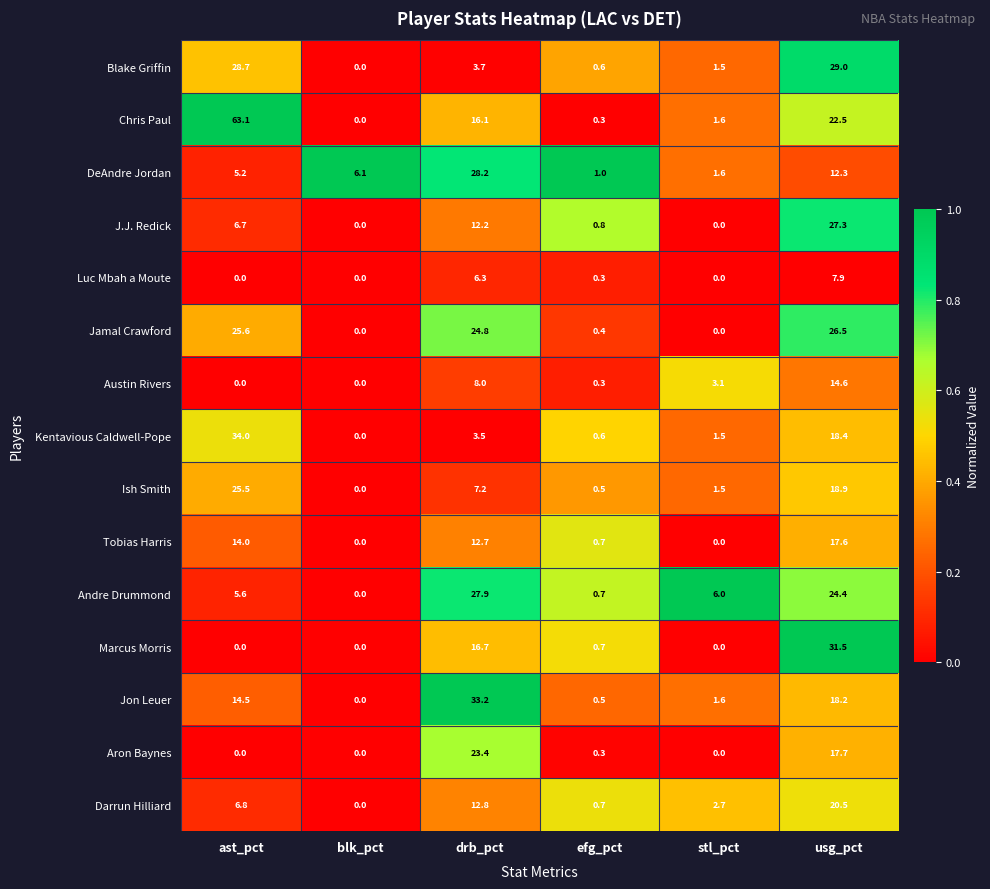

What is the highest value of the Andre Drummond series?

27.9